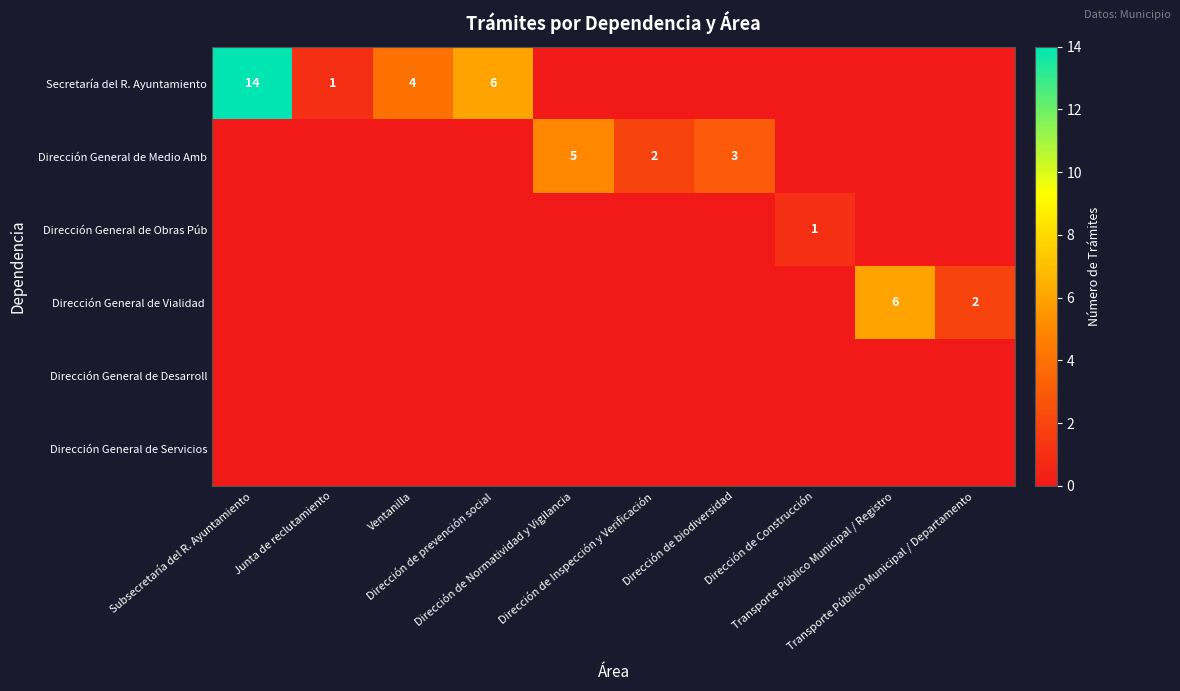

Which series has the widest spread of values?

Secretaría del R. Ayuntamiento